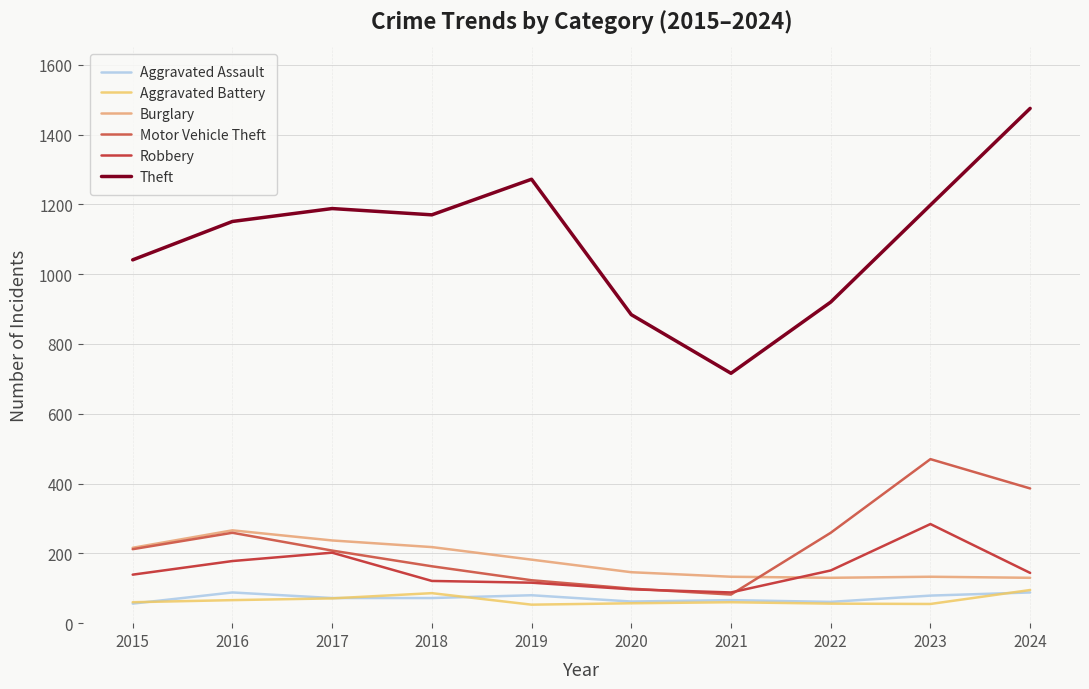

What is the approximate value of Aggravated Battery at 2018?

86